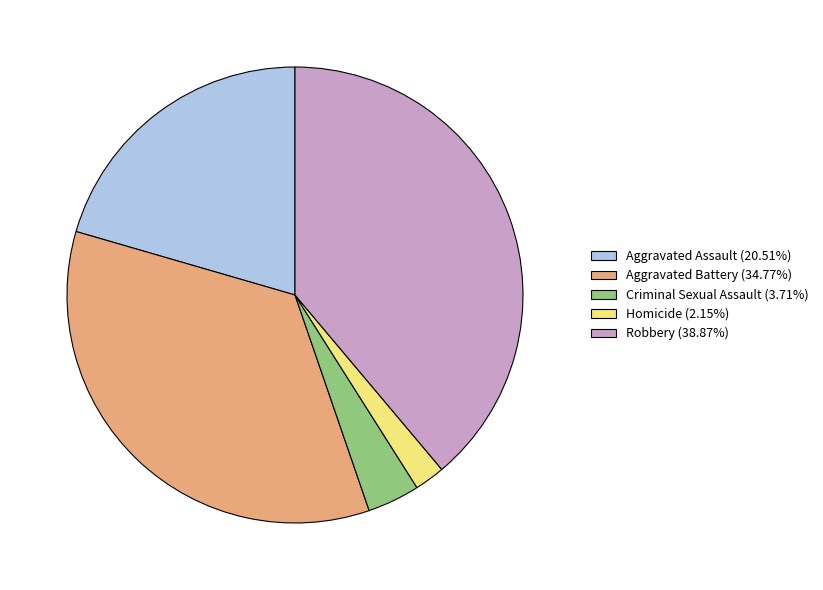

True or false: Aggravated Battery accounts for 41% of the total.

False